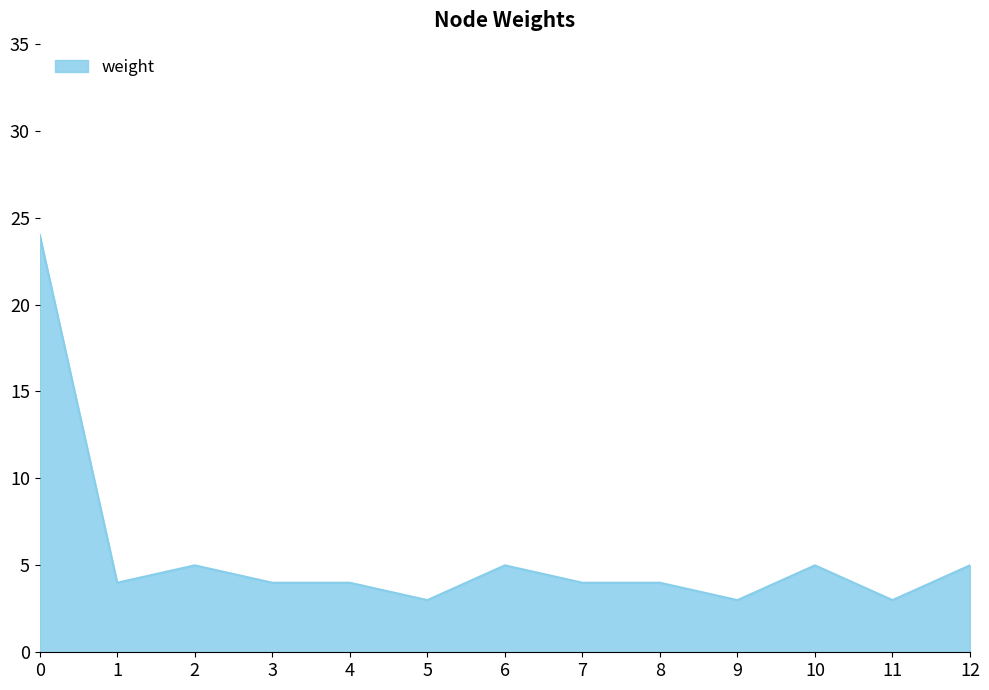

What is the difference between the second highest and second lowest values?

2